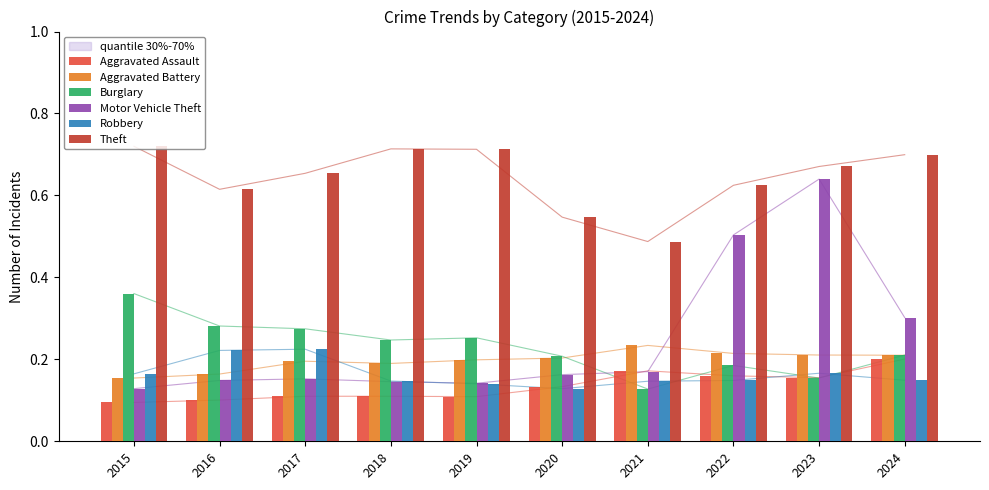

Reading right to left, what are all the values shown in this chart?

Aggravated Assault: 0.2	0.2	0.2	0.2	0.1	0.1	0.1	0.1	0.1	0.1
Aggravated Battery: 0.2	0.2	0.2	0.2	0.2	0.2	0.2	0.2	0.2	0.2
Burglary: 0.2	0.2	0.2	0.1	0.2	0.3	0.2	0.3	0.3	0.4
Motor Vehicle Theft: 0.3	0.6	0.5	0.2	0.2	0.1	0.1	0.2	0.1	0.1
Robbery: 0.1	0.2	0.1	0.1	0.1	0.1	0.1	0.2	0.2	0.2
Theft: 0.7	0.7	0.6	0.5	0.5	0.7	0.7	0.7	0.6	0.7